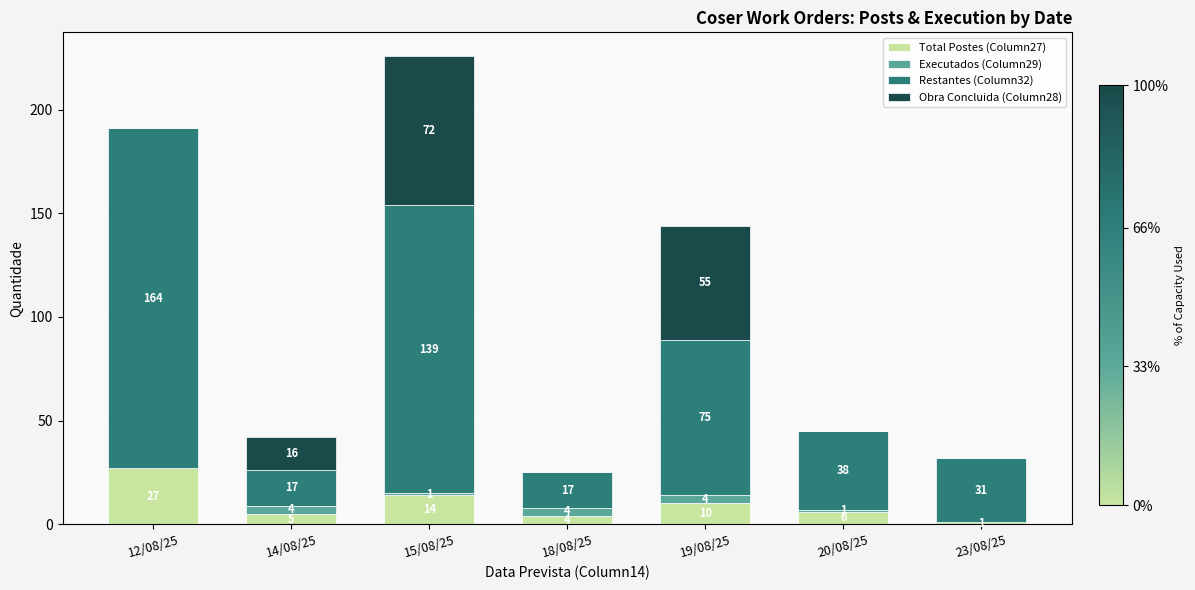

How many distinct data groups are displayed?

4